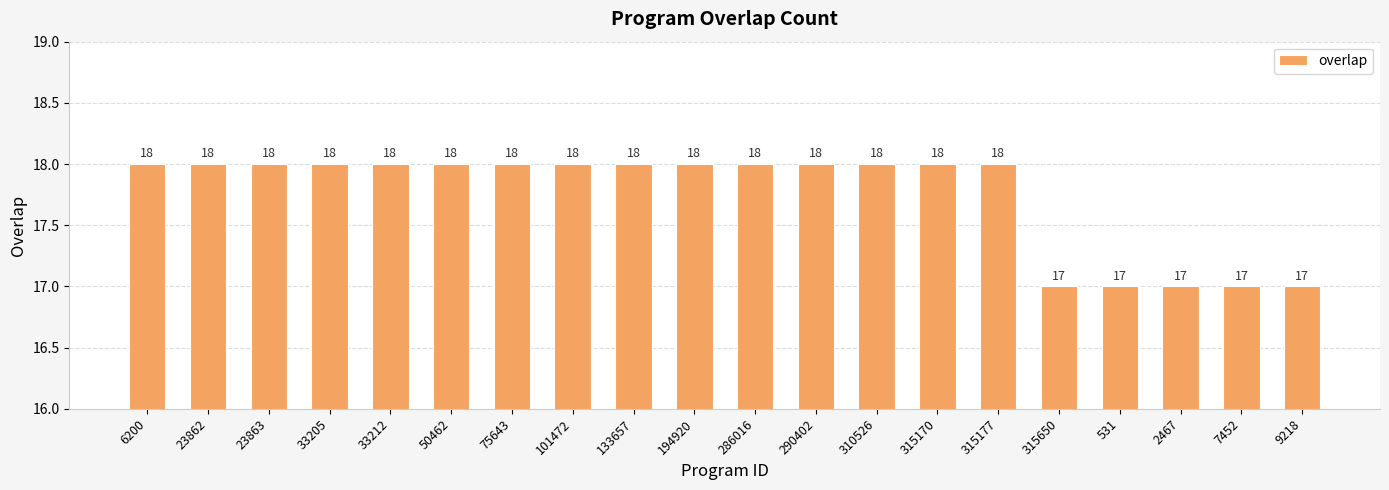

How many bars are there in total?

20